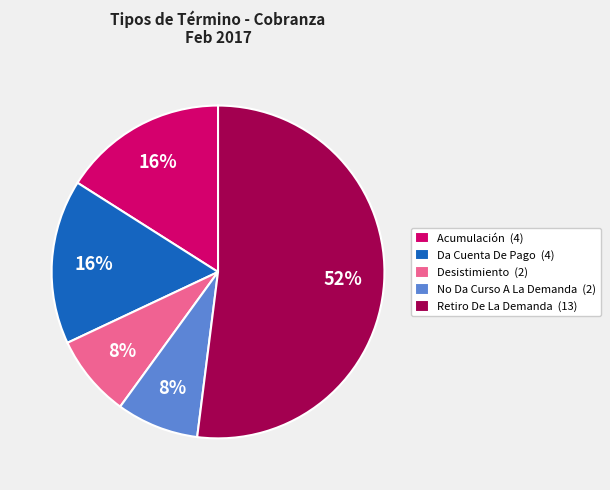

To the nearest percent, what percentage of the pie is Desistimiento?

8%